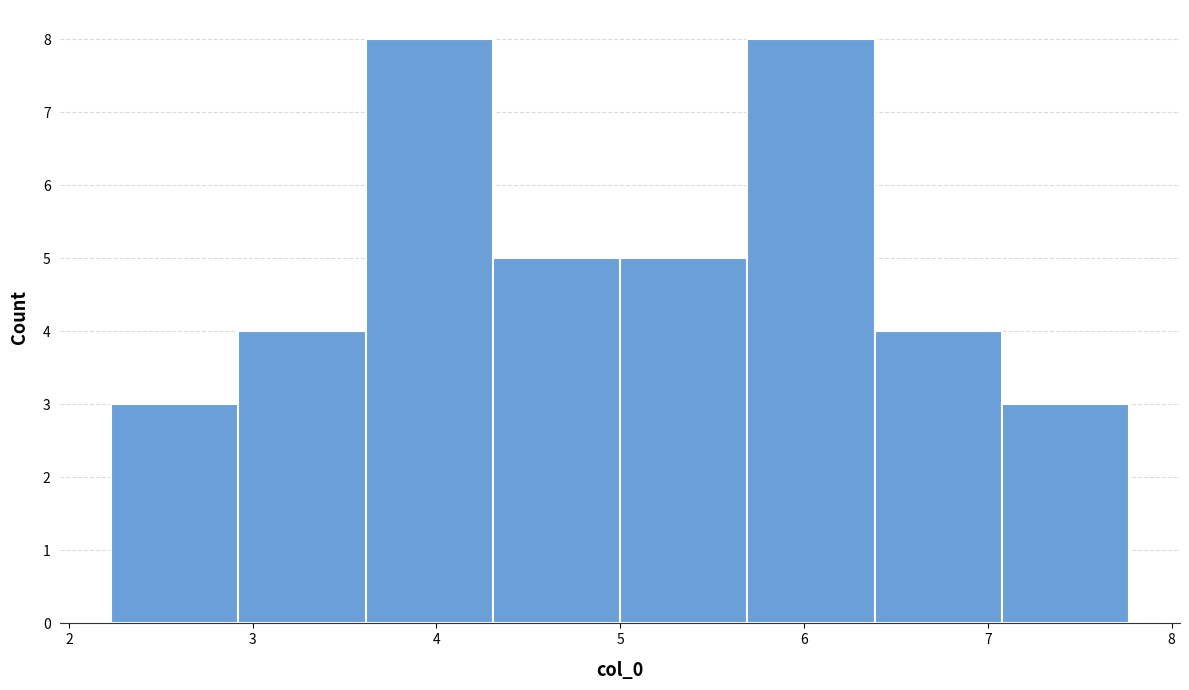

Reading left to right, list every bar in this chart as the range it spans on the x-axis followed by its height. Neither the bar edges nor the heights are printed on the chart, so give them approximately, as read against the axes.

2.2 to 2.9: 3
2.9 to 3.6: 4
3.6 to 4.3: 8
4.3 to 5.0: 5
5.0 to 5.7: 5
5.7 to 6.4: 8
6.4 to 7.1: 4
7.1 to 7.8: 3